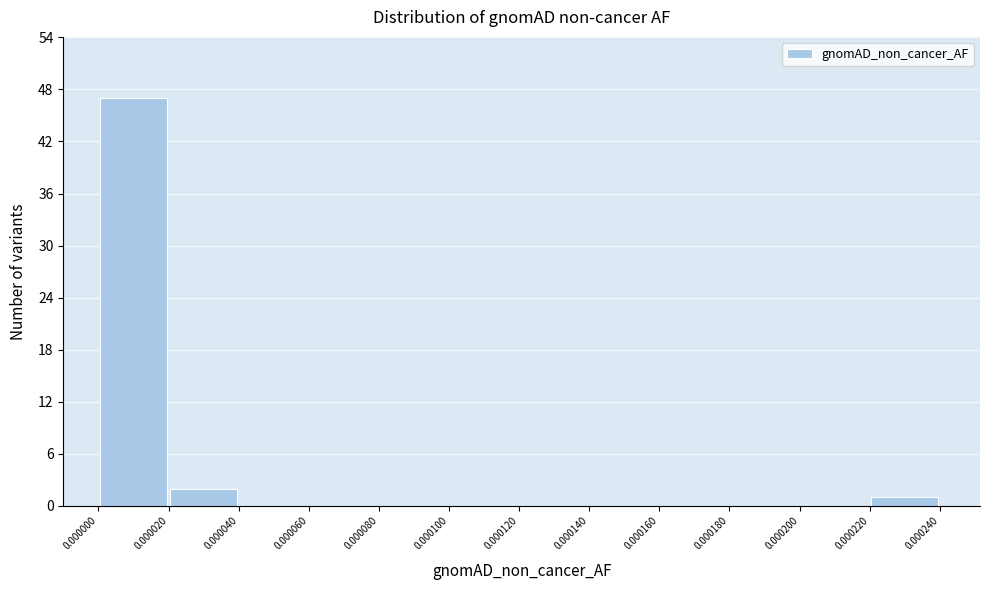

Reading left to right, list every bar in this chart as the range it spans on the x-axis followed by its height. The values are not printed on the chart, so give them approximately, as read against the axis.

0.000000 to 0.000020: 47
0.000020 to 0.000040: 2
0.000040 to 0.000060: 0
0.000060 to 0.000080: 0
0.000080 to 0.000100: 0
0.000100 to 0.000120: 0
0.000120 to 0.000140: 0
0.000140 to 0.000160: 0
0.000160 to 0.000180: 0
0.000180 to 0.000200: 0
0.000200 to 0.000220: 0
0.000220 to 0.000240: 1